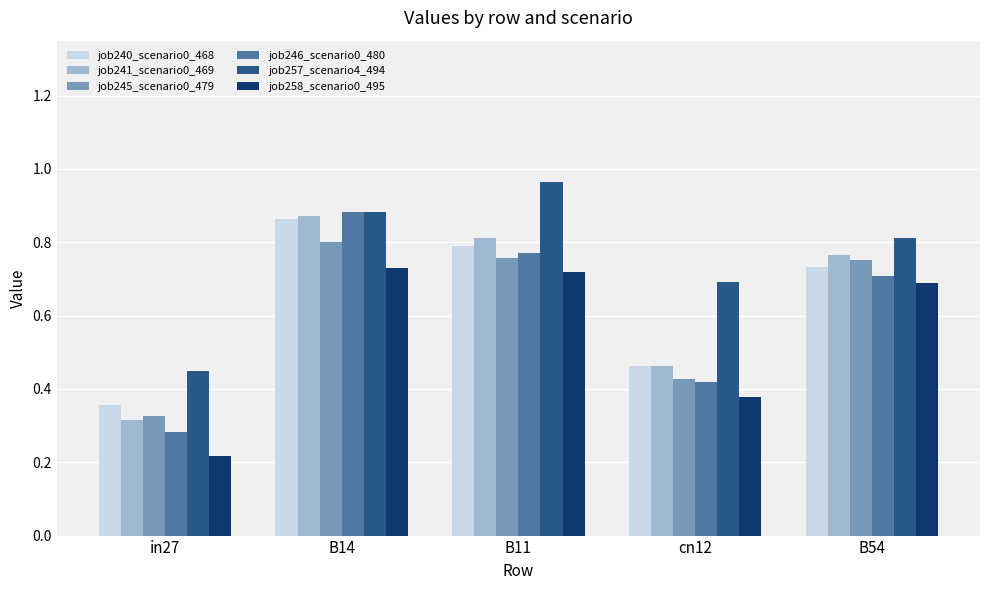

Between B14 and B11, which series saw the biggest shift?

job246_scenario0_480